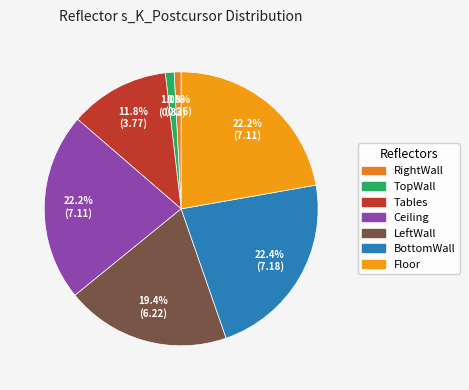

True or false: RightWall accounts for 16% of the total.

False